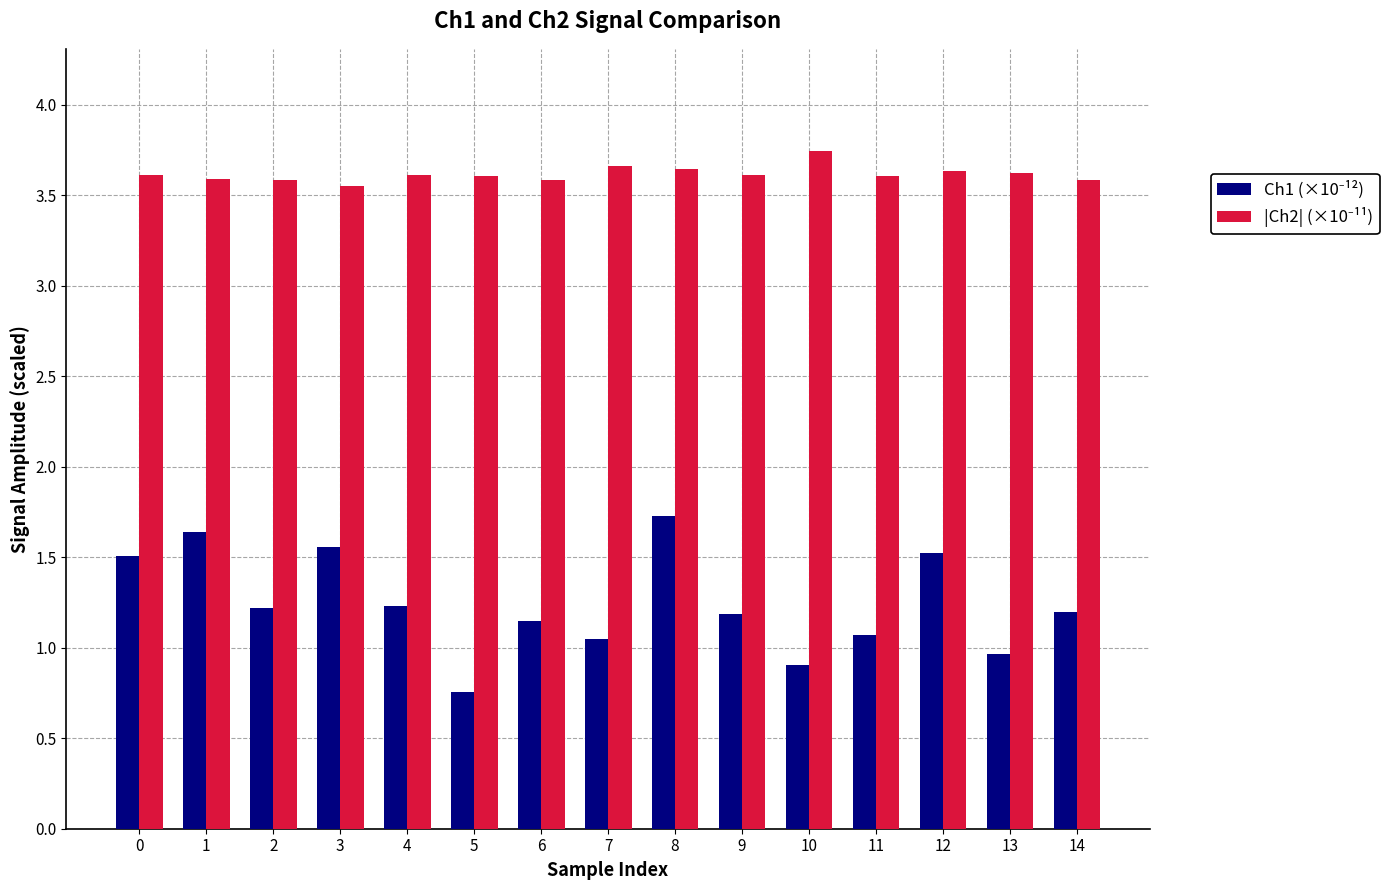

How many bars are there in total?

30